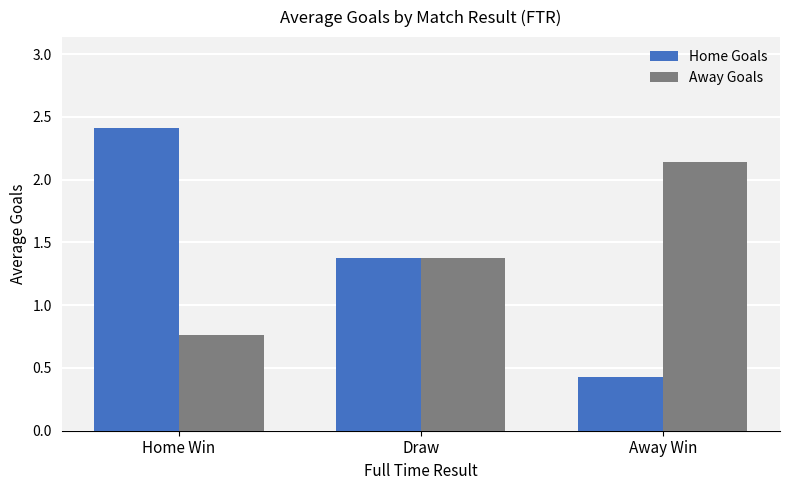

Which series has the widest spread of values?

Home Goals